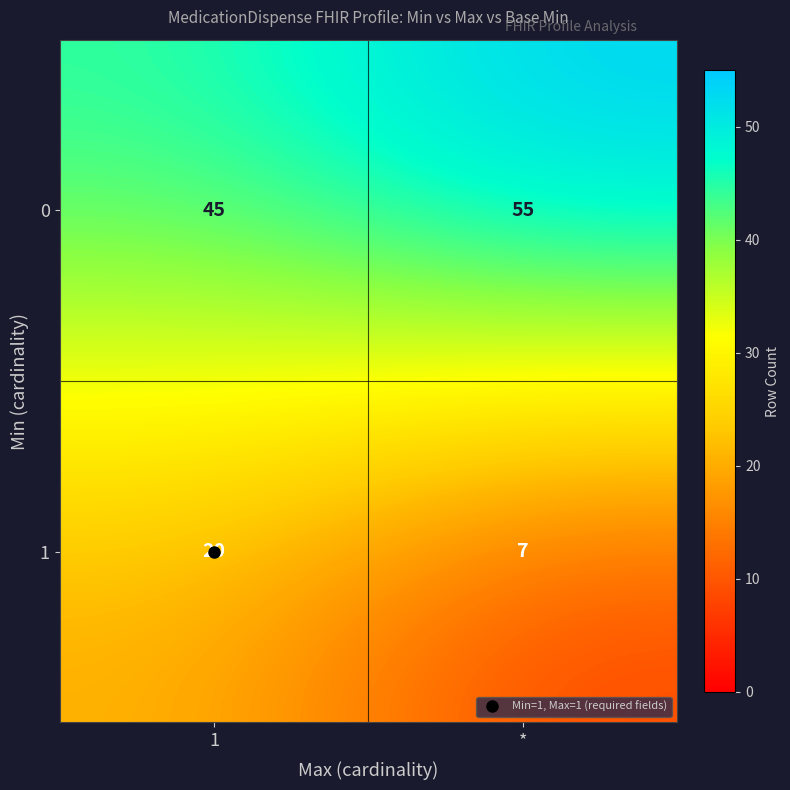

What is the maximum value for 1?

20